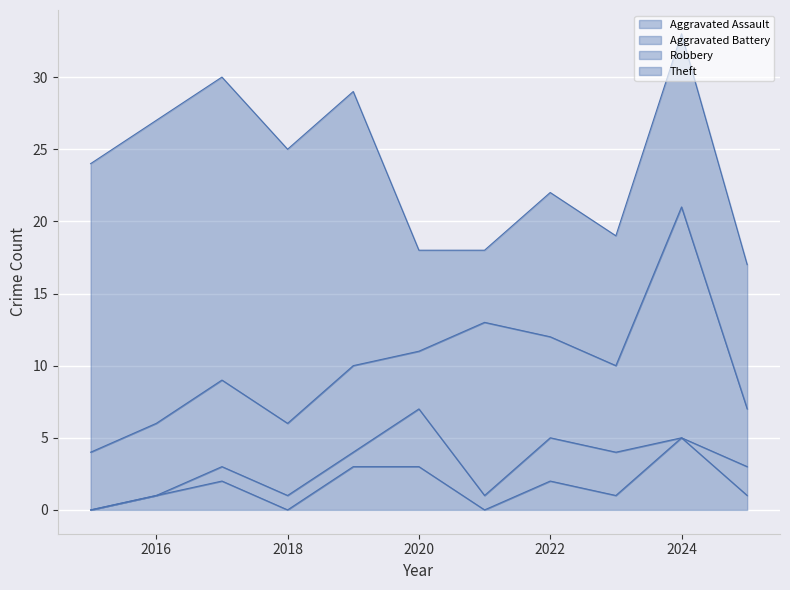

True or false: Aggravated Assault has more than 2 points higher than both neighbors.

True